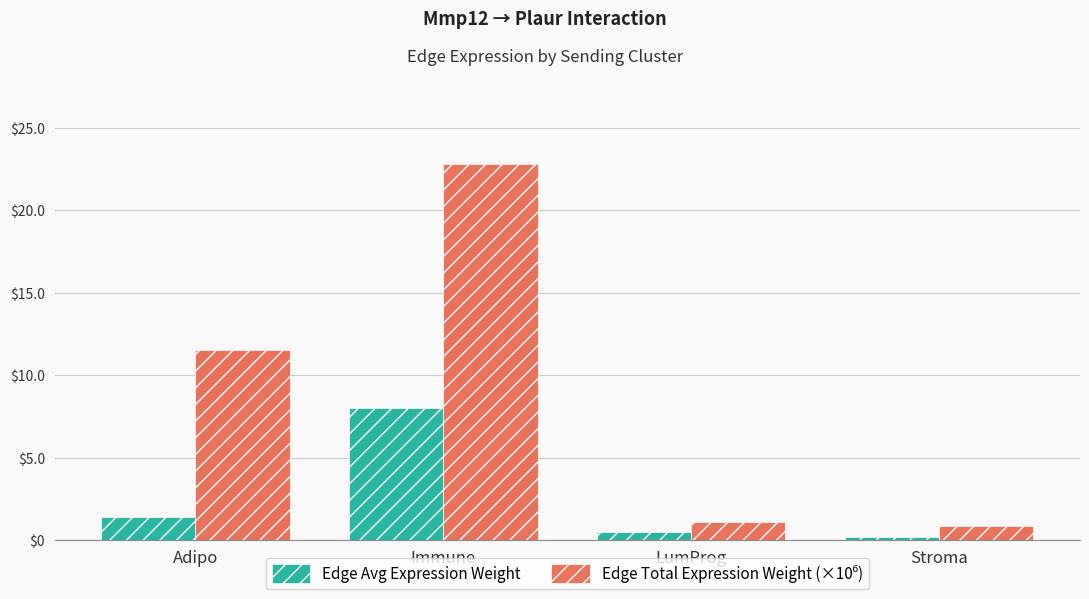

What is the average value of the Edge Avg Expression Weight series?

2.5